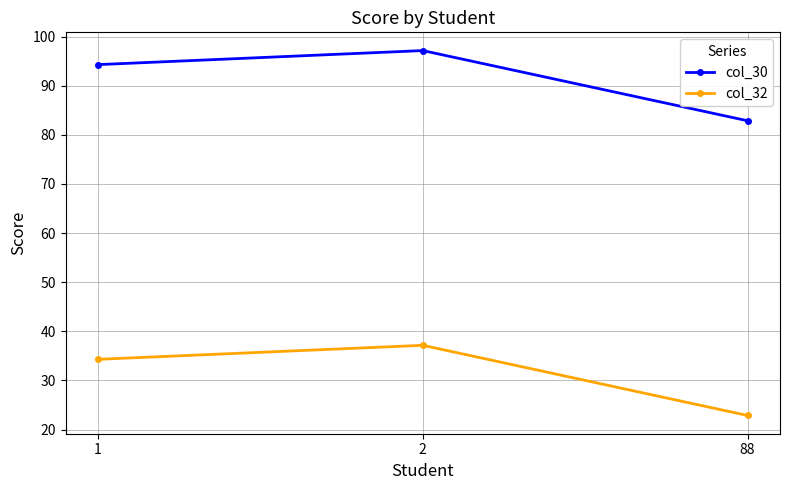

Rank the series by their maximum value, from highest to lowest.

col_30, col_32